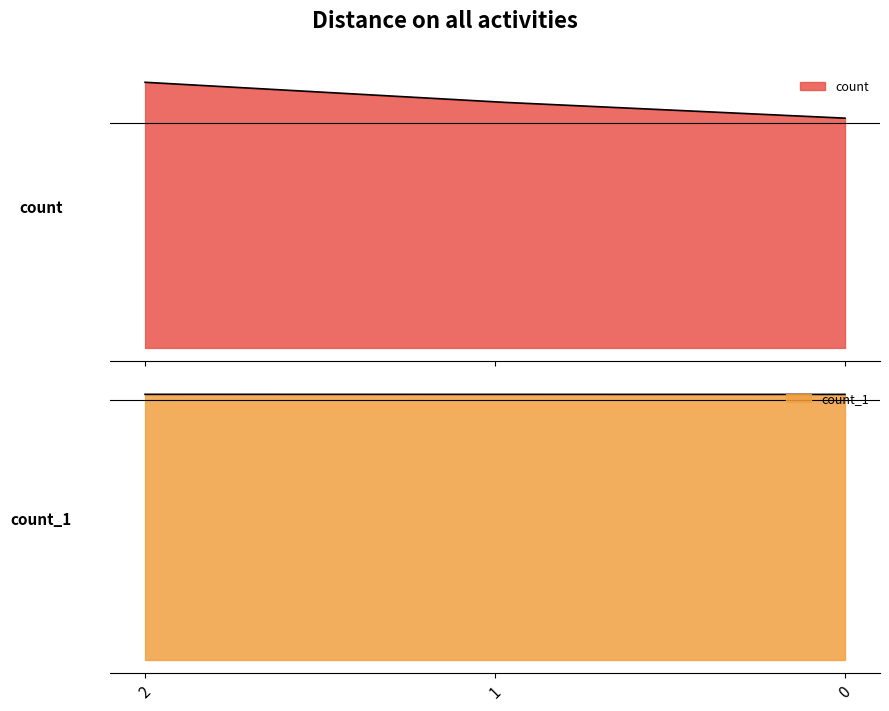

True or false: count has a value of 7066 at 1.

False